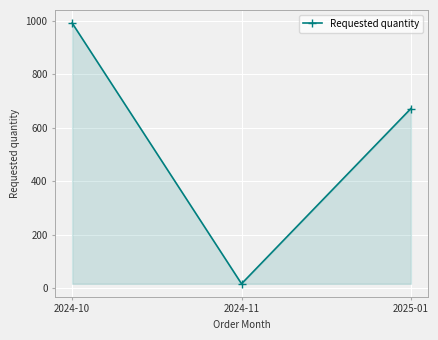

What is the label of the 2nd point from the left?

2024-11